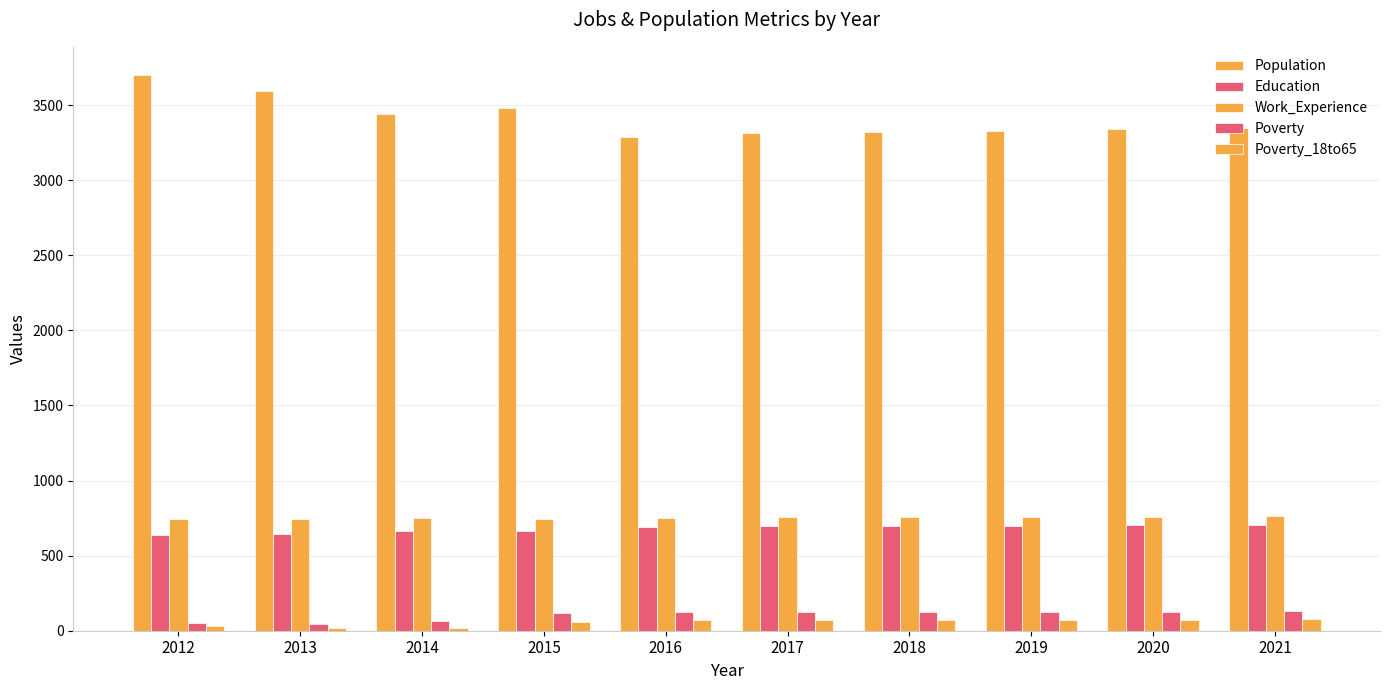

Count the number of data series in this chart.

5